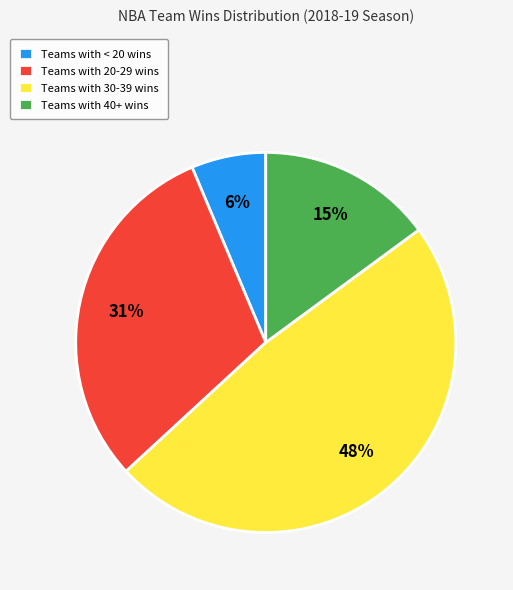

Combined, do Teams with 20-29 wins and Teams with < 20 wins account for over 50%?

No